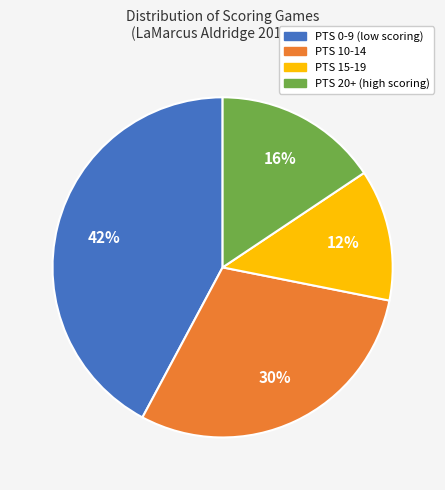

Do PTS 0-9 and PTS 15-19 together represent more than half of the pie?

Yes